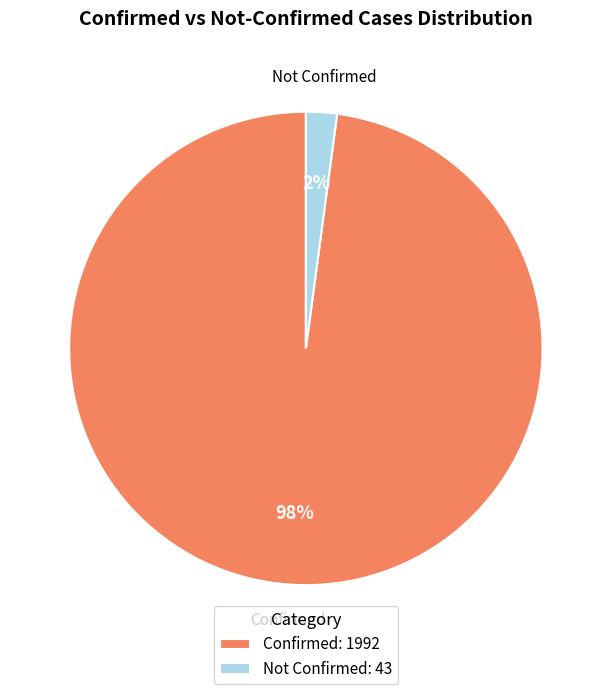

Which slice is the smallest?

Not Confirmed: 43